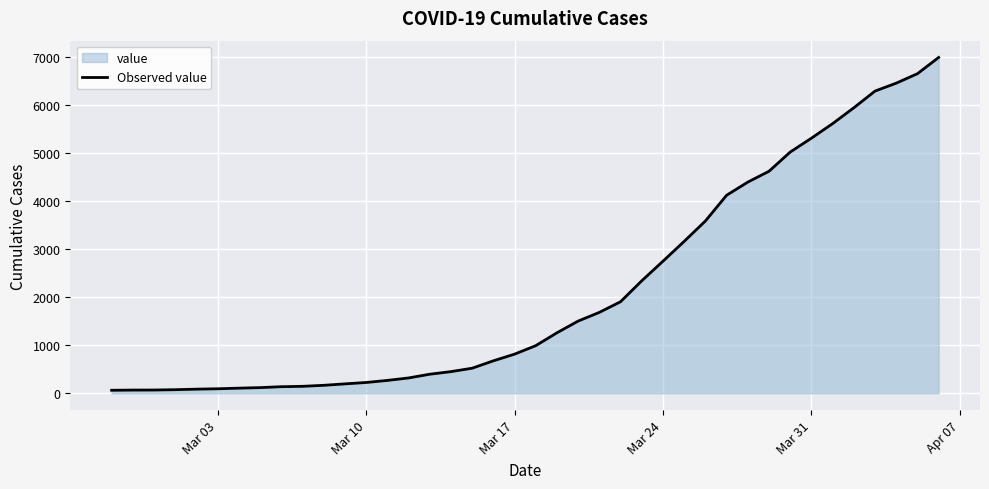

What is the value of the 30th point from the left?

4125